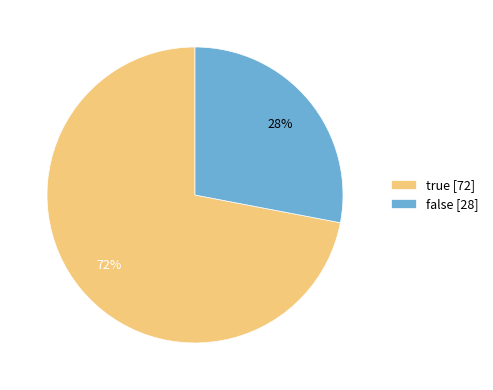

To the nearest percent, what is the average slice percentage?

50%